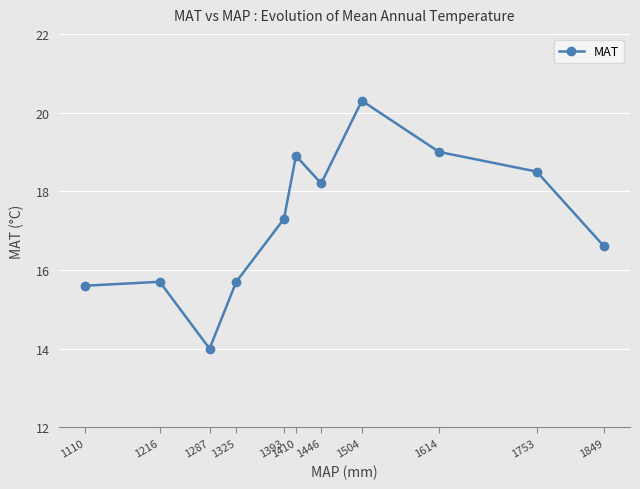

Is it true that the value at 1216 is 24.1?

False